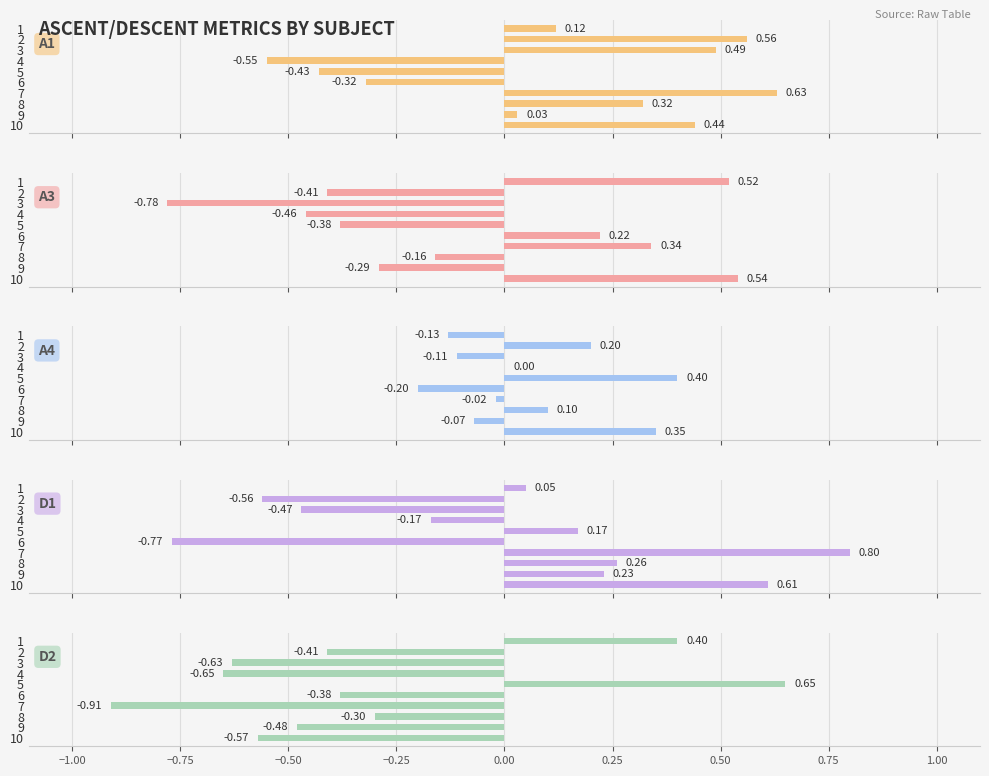

Which series changed the most between 4 and 8?

A1